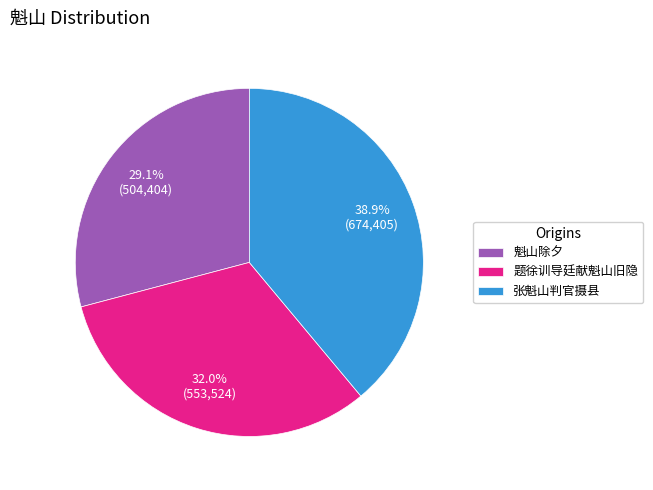

True or false: 魁山除夕 accounts for 15% of the total.

False